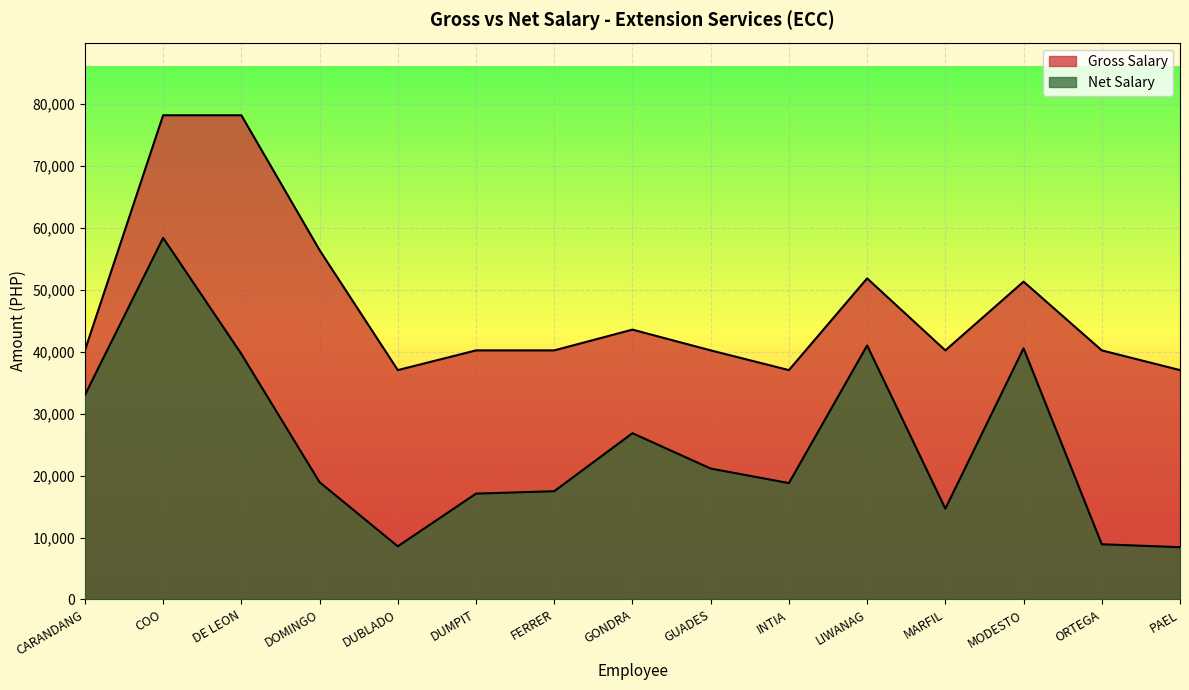

Reading right to left, extract all data points from this chart.

Gross Salary: PAEL=37024.0	ORTEGA=40208.0	MODESTO=51304.0	MARFIL=40208.0	LIWANAG=51832.0	INTIA=37024.0	GUADES=40208.0	GONDRA=43560.0	FERRER=40208.0	DUMPIT=40208.0	DUBLADO=37024.0	DOMINGO=56390.0	DE LEON=78162.0	COO=78162.0	CARANDANG=40208.0
Net Salary: PAEL=8440.2	ORTEGA=8910.6	MODESTO=40544.8	MARFIL=14652.5	LIWANAG=41001.0	INTIA=18785.5	GUADES=21133.2	GONDRA=26839.0	FERRER=17475.5	DUMPIT=17086.8	DUBLADO=8578.9	DOMINGO=18931.2	DE LEON=39633.2	COO=58373.3	CARANDANG=32998.9